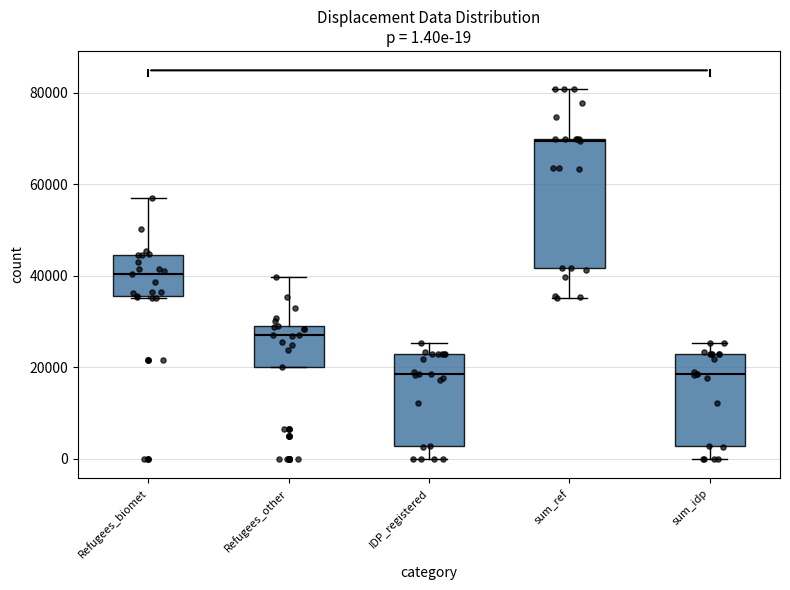

Comparing the boxes themselves (not the whiskers), which one is the tallest?

sum_ref